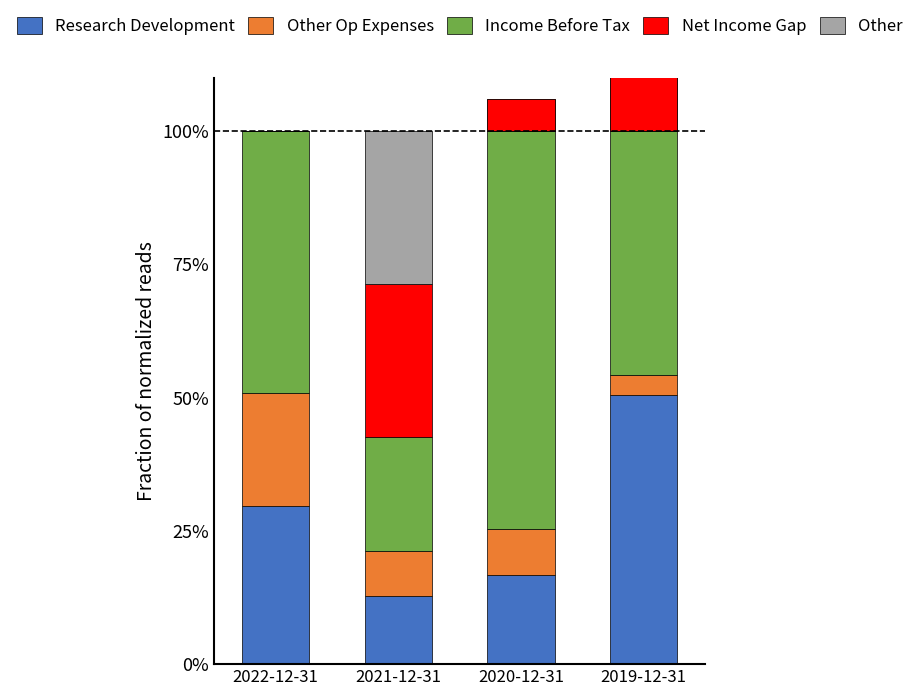

What is the label of the 2nd bar from the left?

2021-12-31